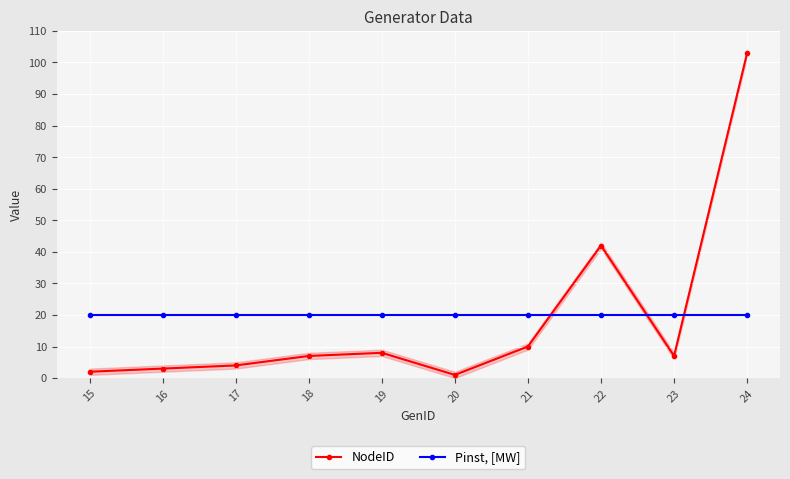

The value of Pinst, [MW] at 15 is 5. True or false?

False